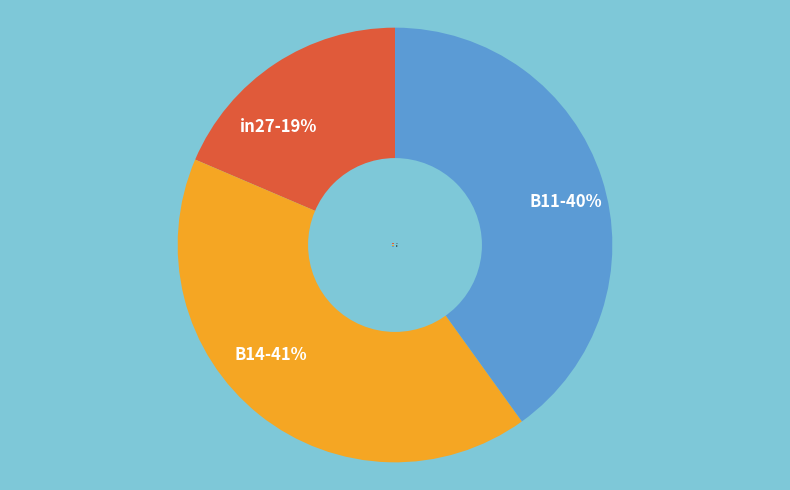

Between B11 and in27, which is larger?

B11